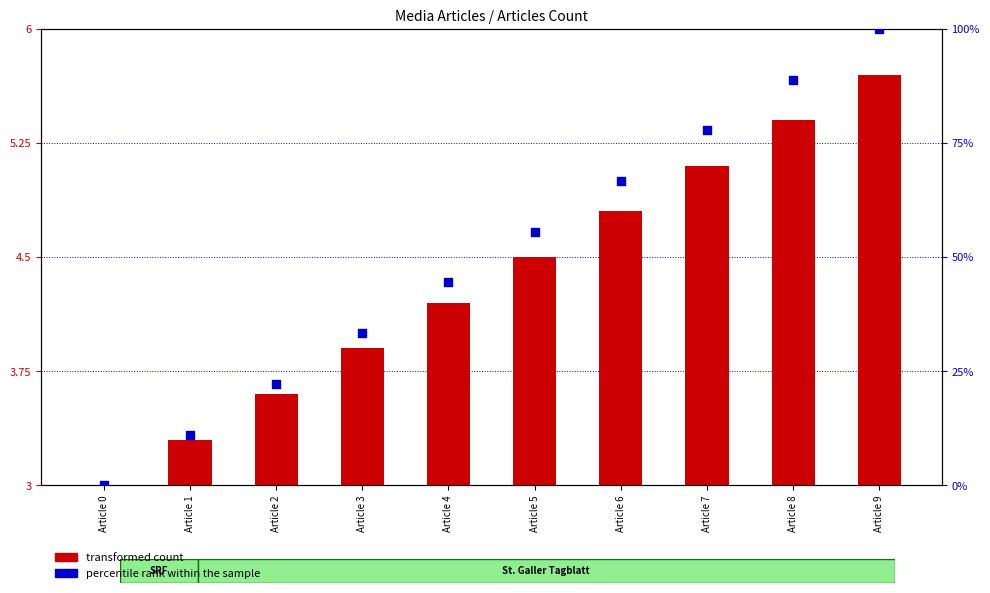

Which series has the largest Y range (max minus min)?

percentile rank within the sample